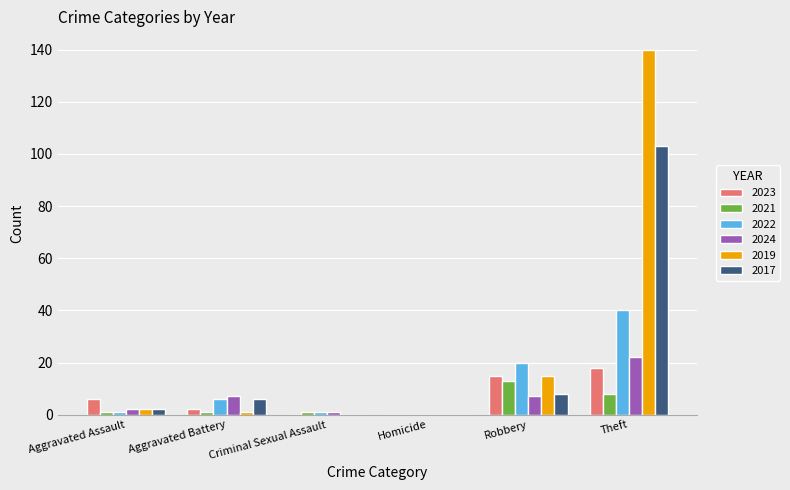

What are all the series names shown in the legend?

2023, 2021, 2022, 2024, 2019, 2017